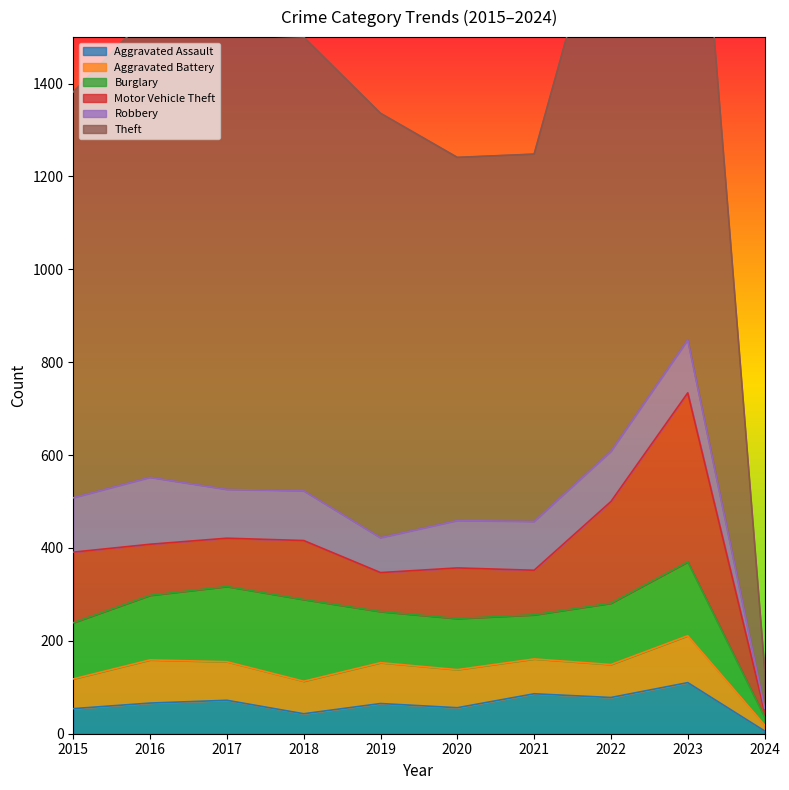

Is it true that Aggravated Assault equals 56 at 2020?

True